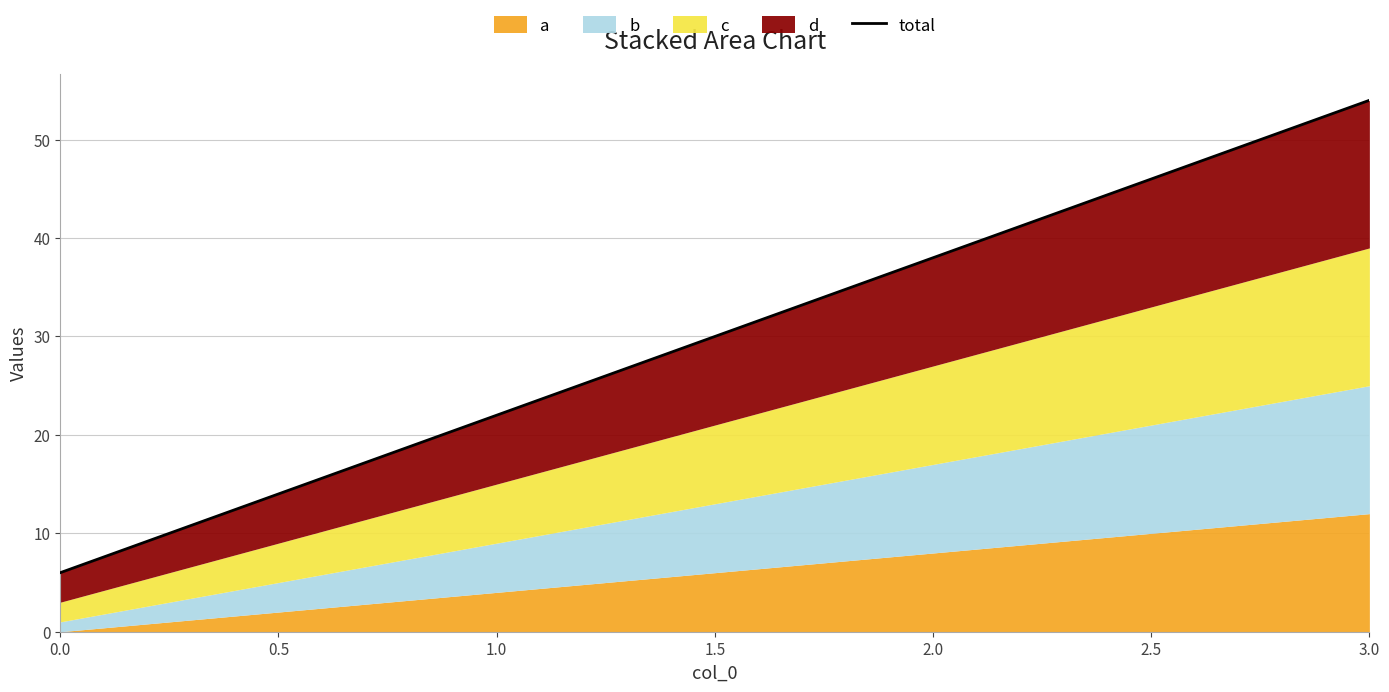

What position from the left is 3.0?

4